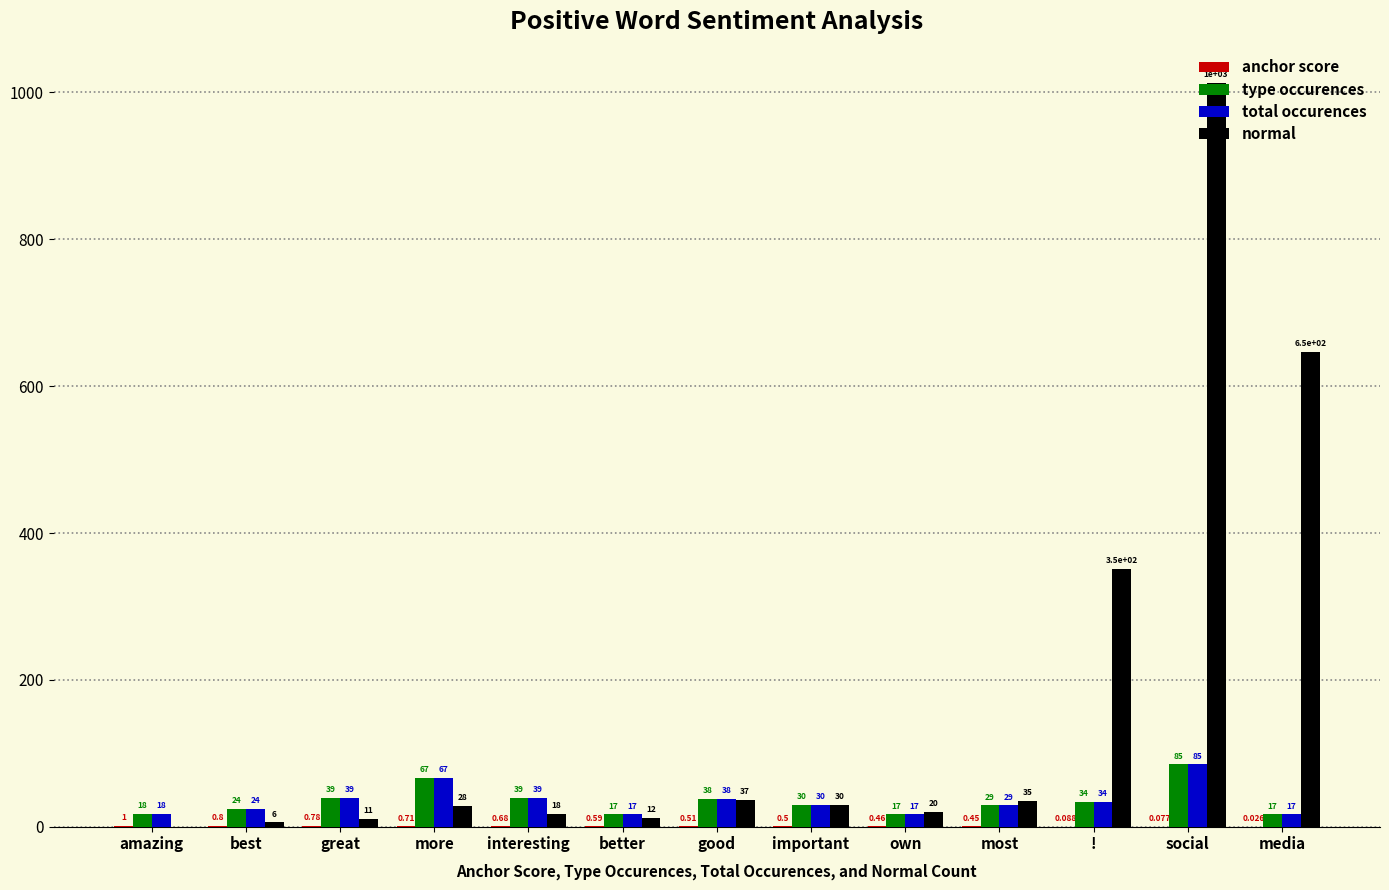

At which category is the sum across all series the highest?

social